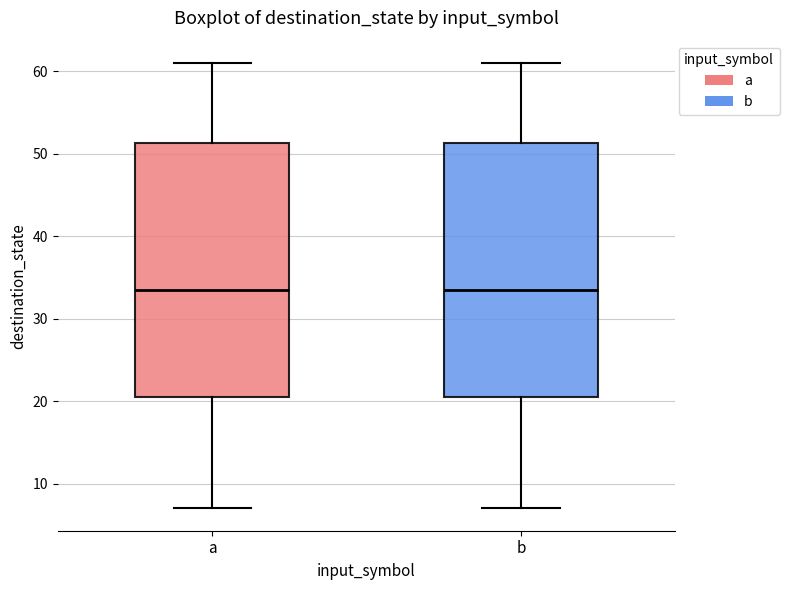

Reading left to right, read every box against the y-axis: the position of its median line, the range the box covers, and the ends of its whiskers. The values are not printed on the chart, so give them approximately, as read against the axis.

a: median 34, box 21 to 51, whiskers 7 to 61
b: median 34, box 21 to 51, whiskers 7 to 61